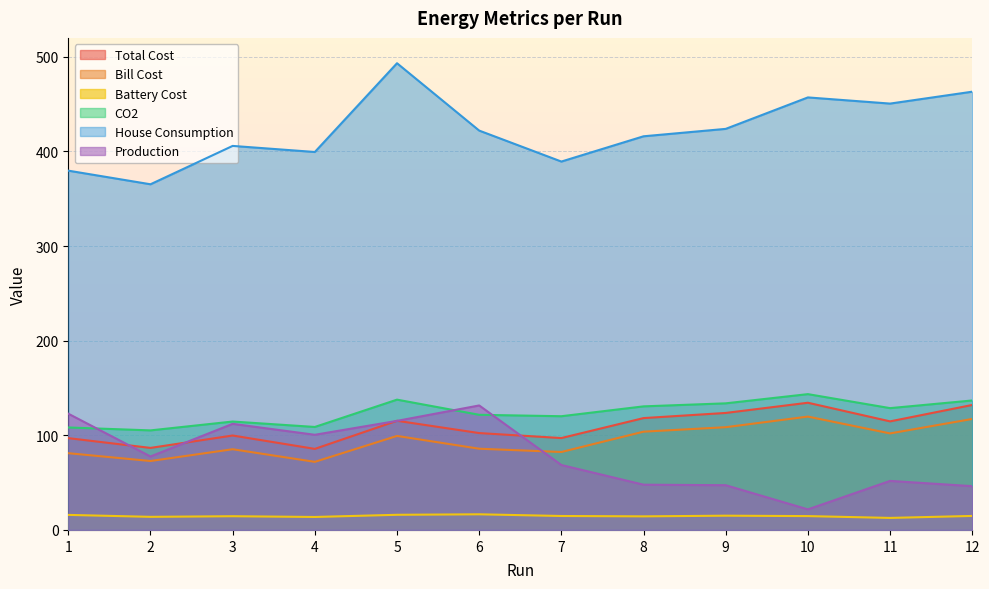

Is it true that Production equals 21.7 at 10?

True